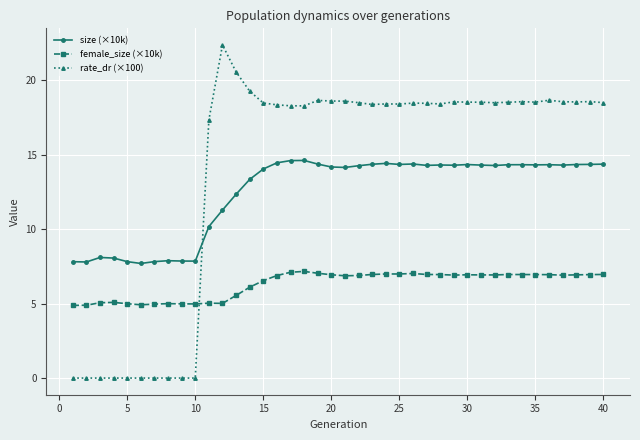

True or false: rate_dr (×100) and size (×10k) intersect in this chart.

True